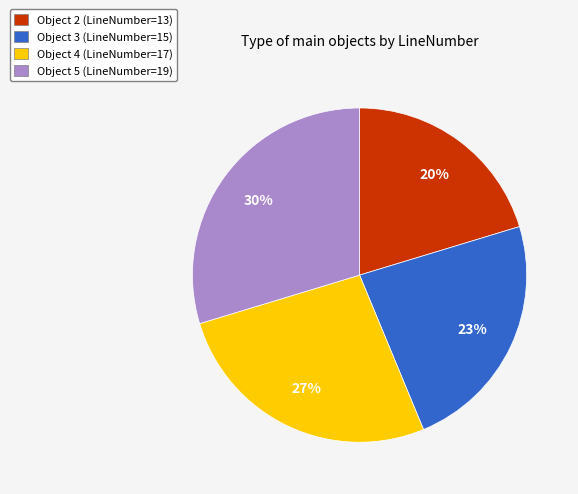

Is the sum of Object 3 (LineNumber=15) and Object 2 (LineNumber=13) greater than half?

No